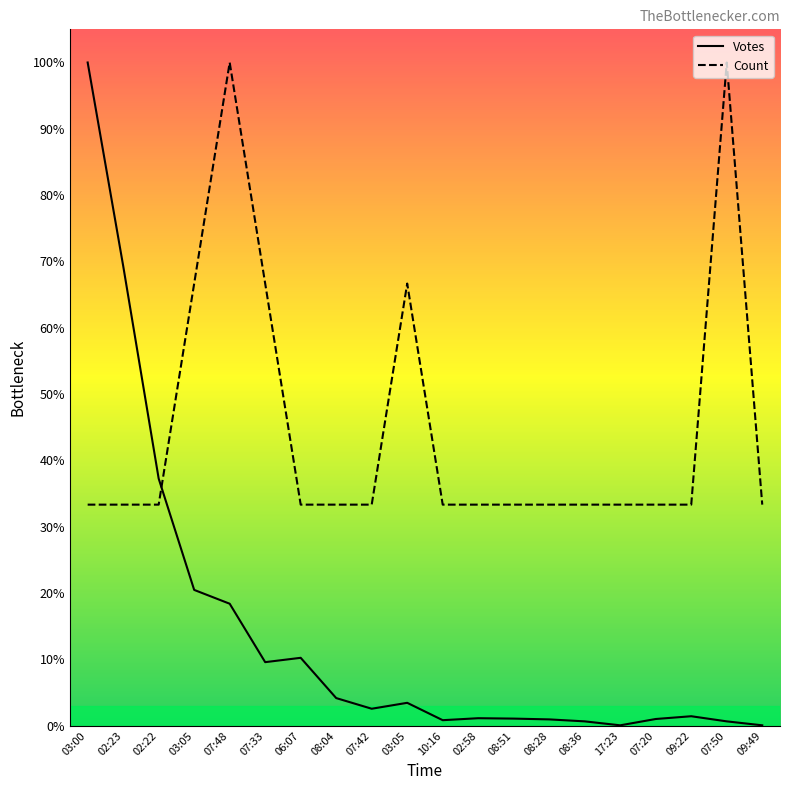

Is the value of Count at 17:23 greater than the value of Votes at 07:33?

Yes